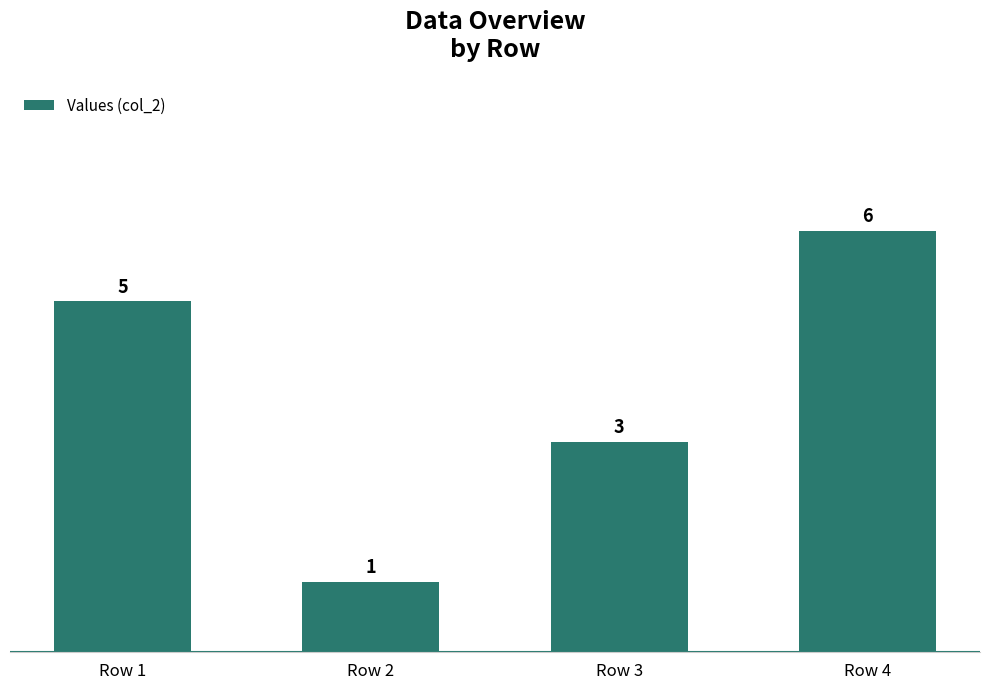

Reading left to right, list all the values displayed in this chart.

Row 1=5	Row 2=1	Row 3=3	Row 4=6